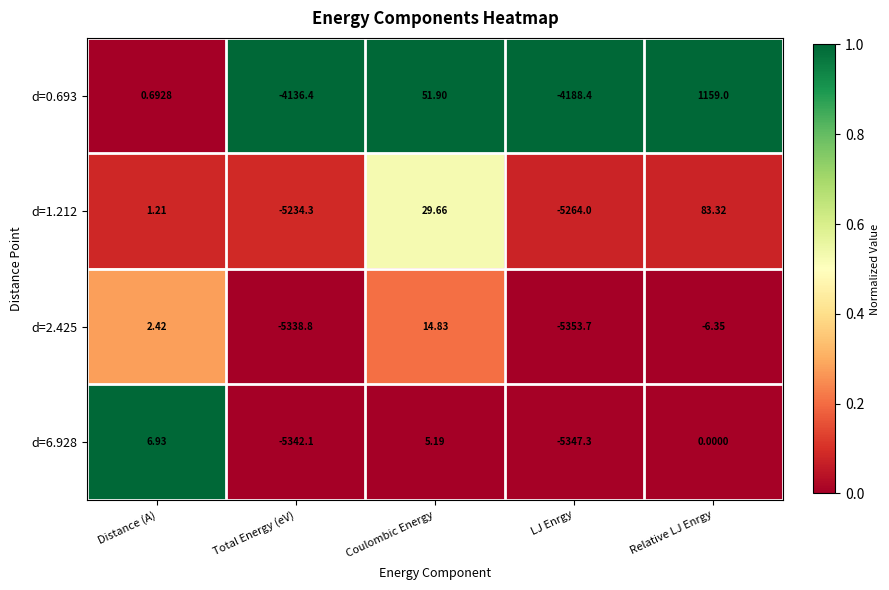

Which label corresponds to the smallest value in the chart?

LJ Enrgy